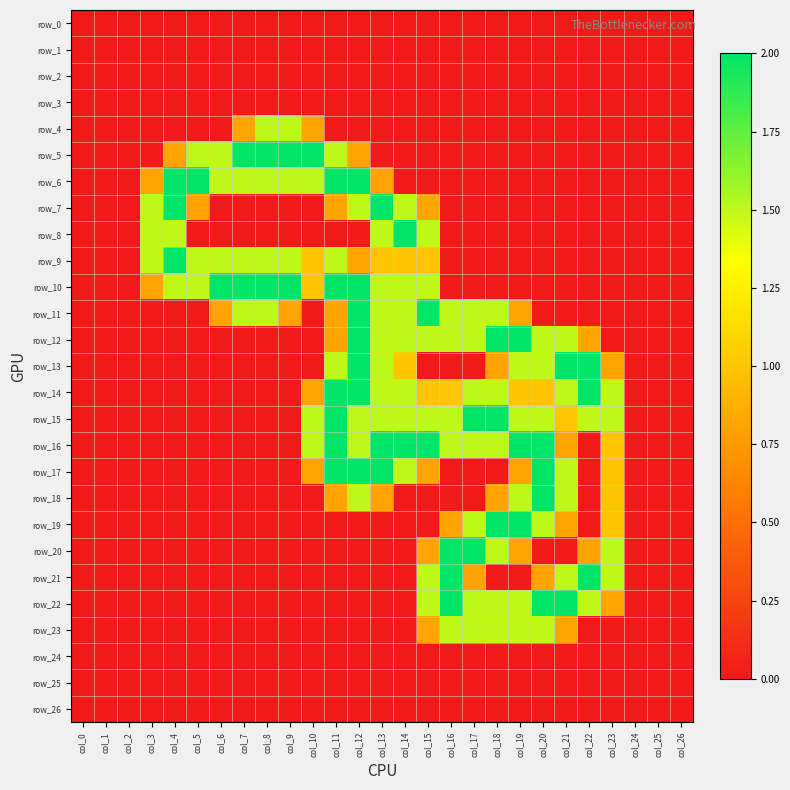

Rank the series at col_4 from highest to lowest value.

row_6, row_7, row_9, row_8, row_10, row_5, row_0, row_1, row_2, row_3, row_4, row_11, row_12, row_13, row_14, row_15, row_16, row_17, row_18, row_19, row_20, row_21, row_22, row_23, row_24, row_25, row_26